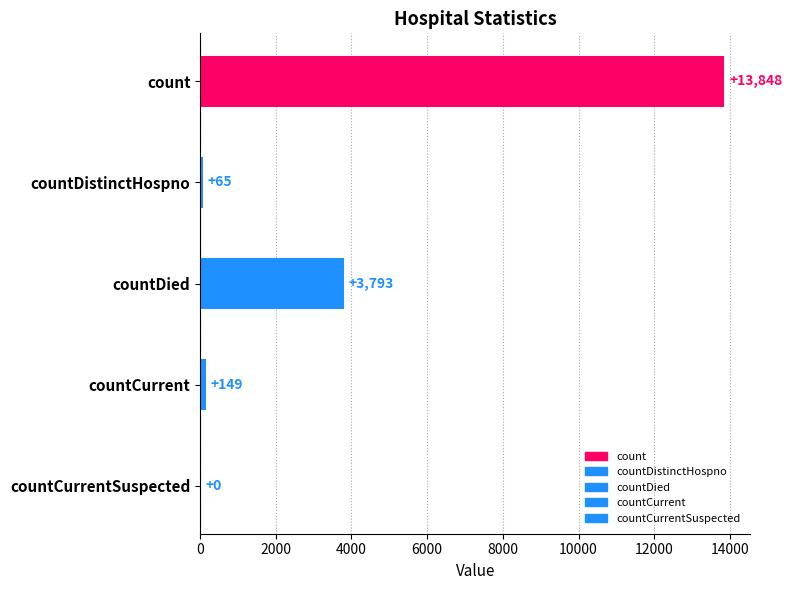

Approximately how many times larger is the value at count compared to countDied?

3.7